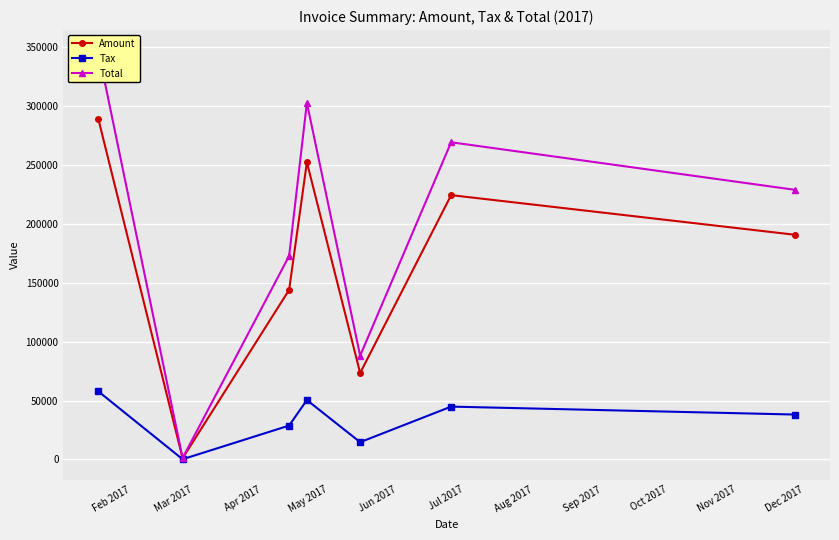

In Tax, how many points are lower than both neighbors (excluding endpoints)?

2